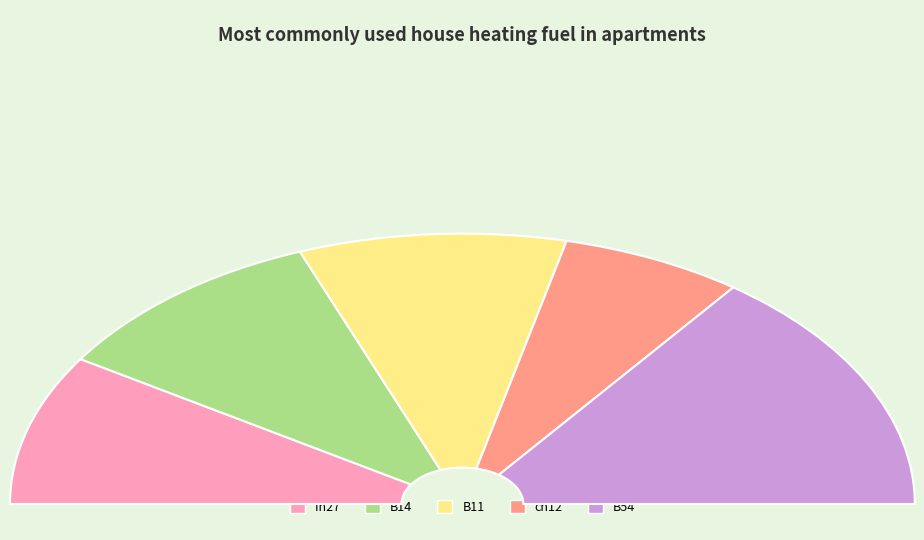

Does in27 represent more than half of the total?

No